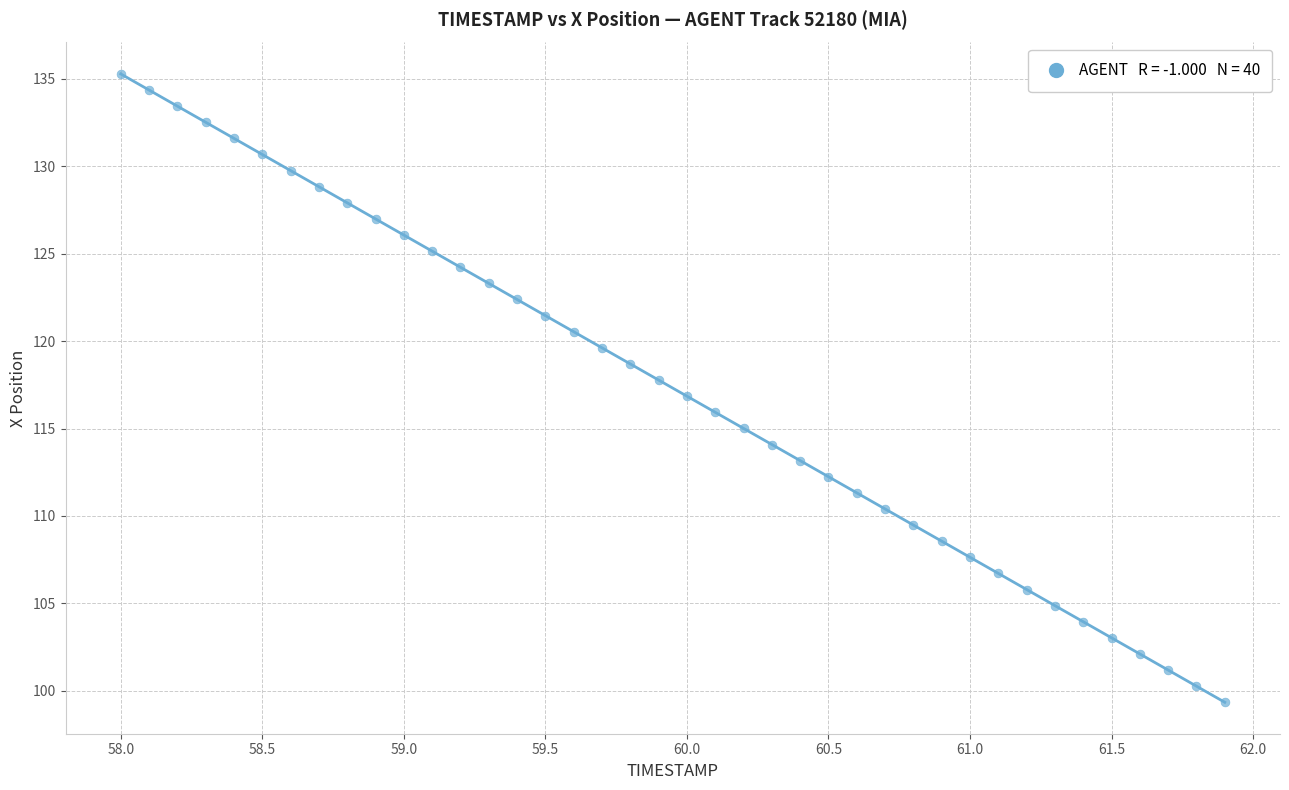

What is the range of Y values (max minus min)?

35.9